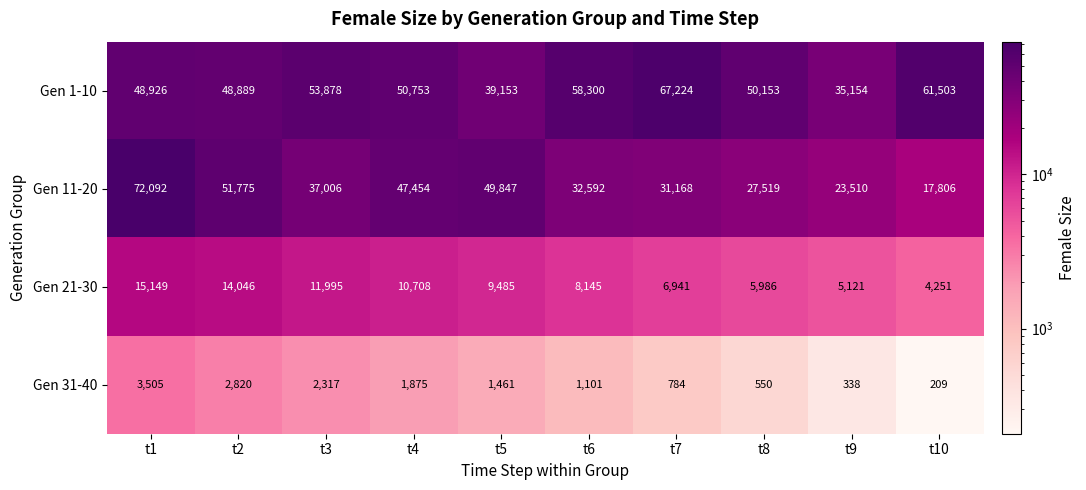

The Gen 31-40 series shows 209 at t10. True or false?

True